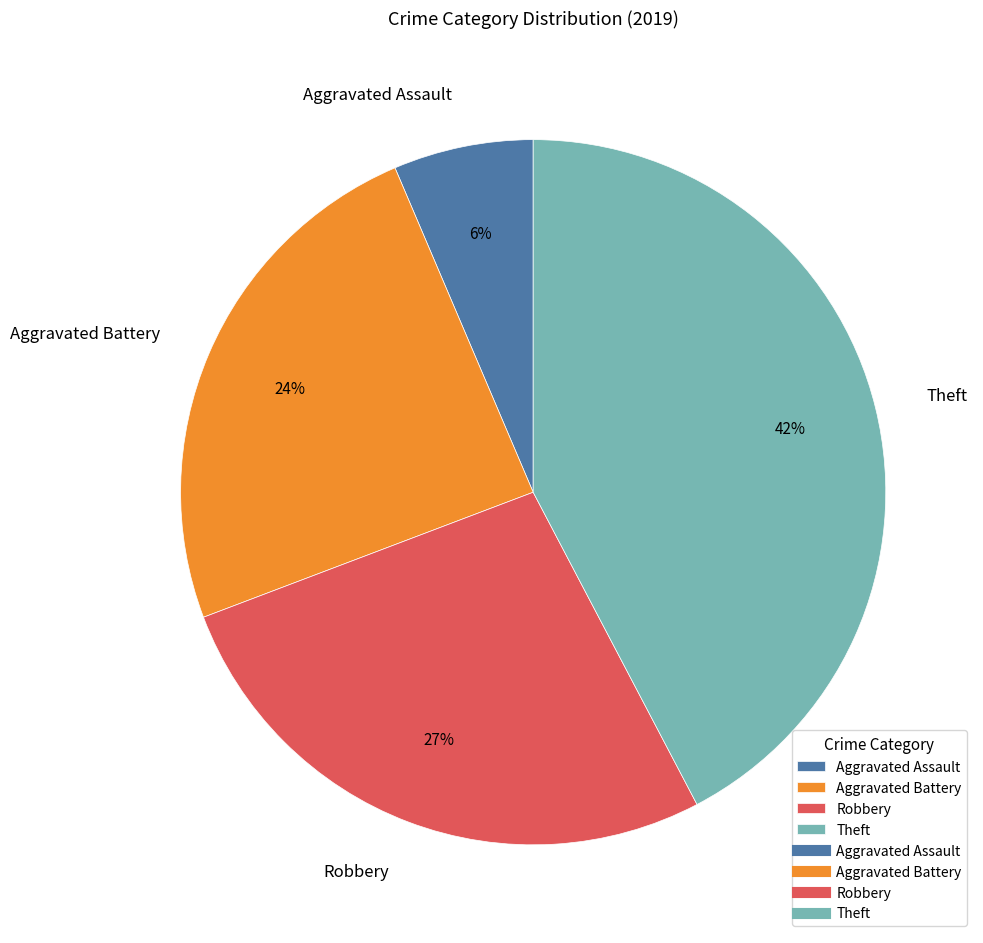

Does Aggravated Battery represent more than half of the total?

No